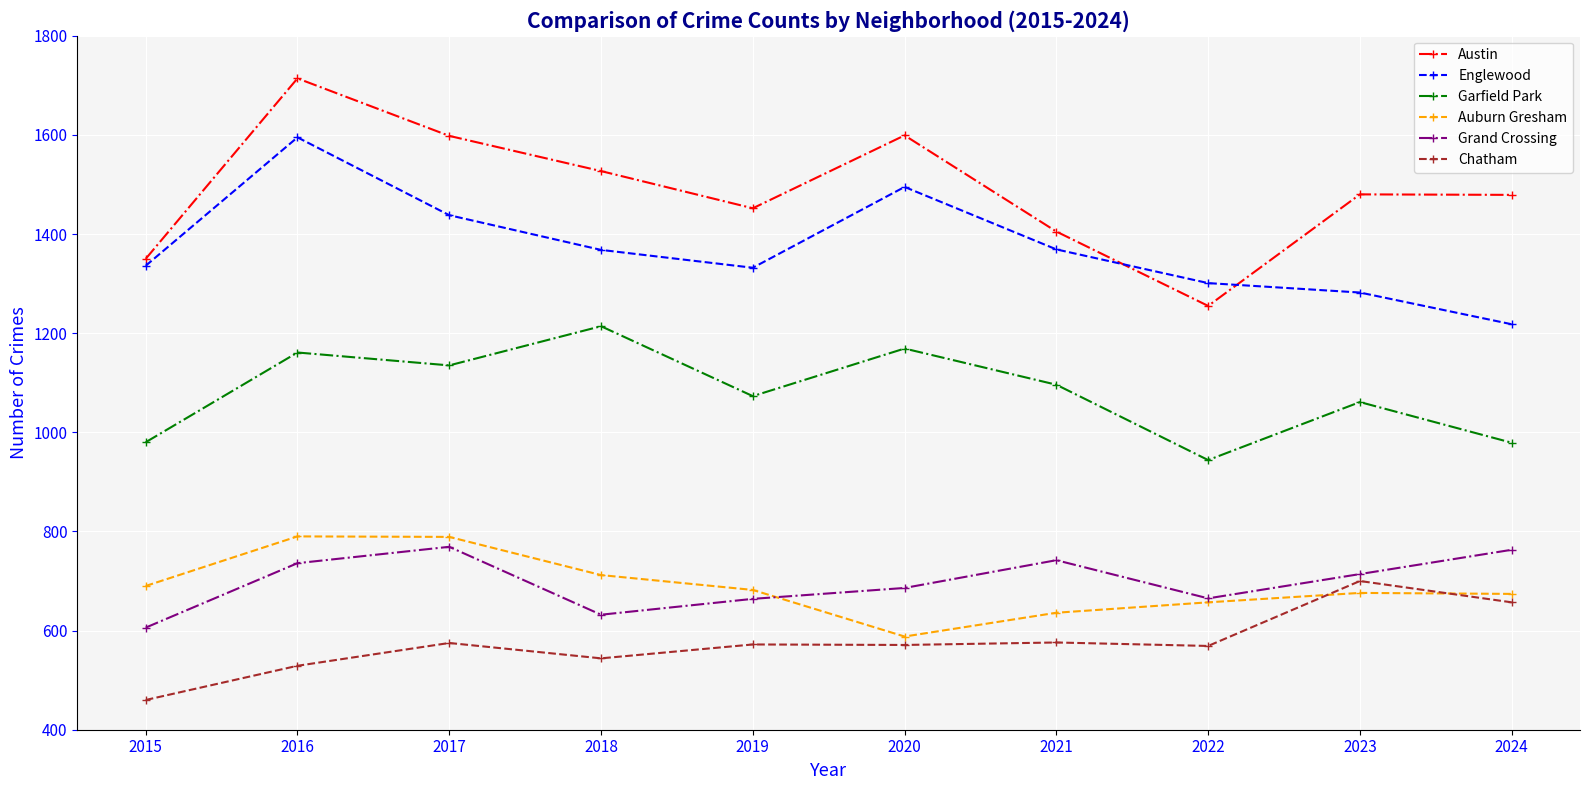

How many data points in Auburn Gresham are less than 682?

5